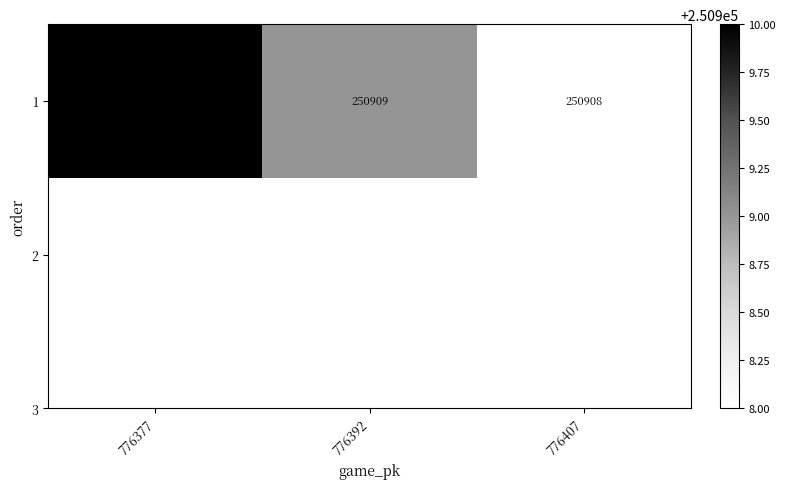

Which category has the highest value across all series?

776377